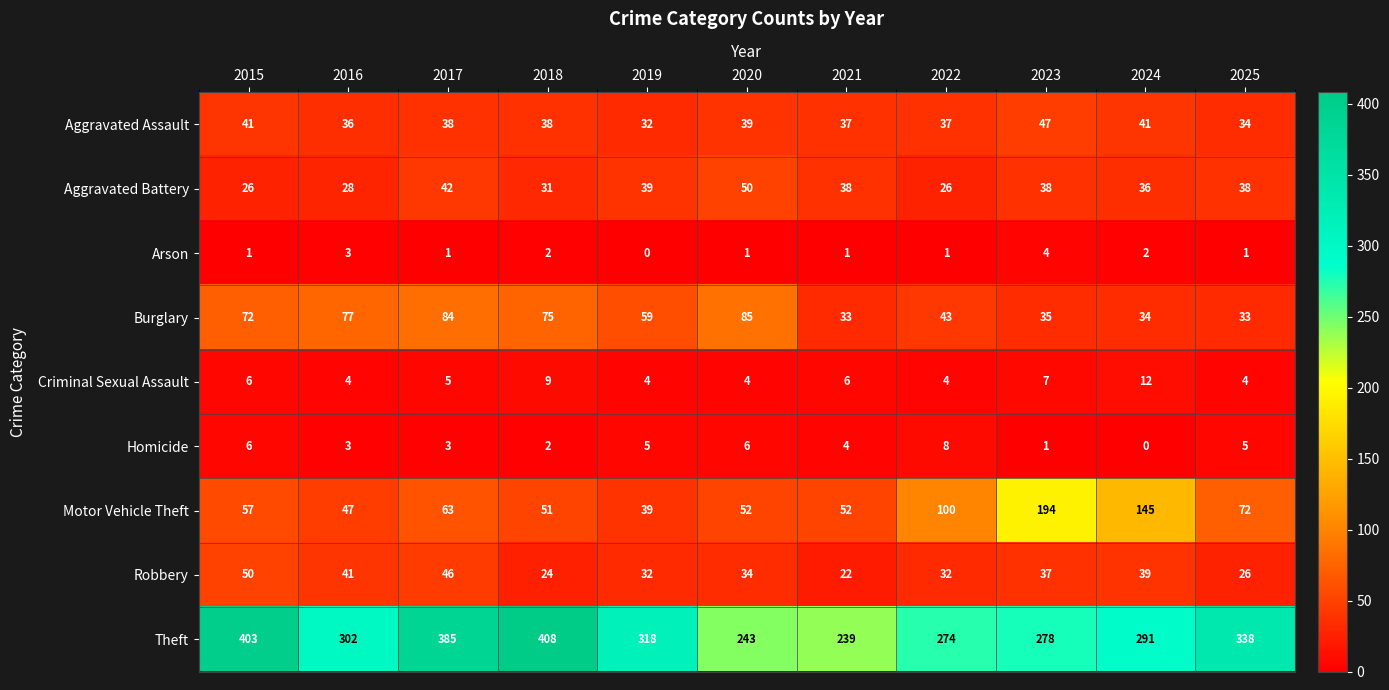

Which series has the largest total across all categories?

Theft